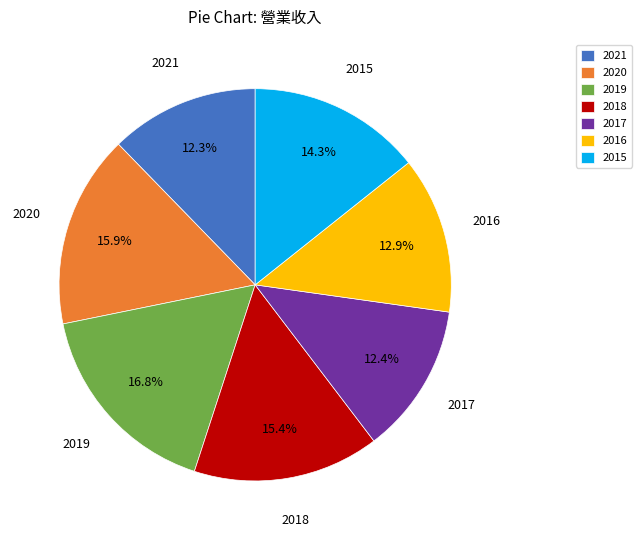

To the nearest percent, what is the combined percentage of 2020 and 2017?

28%